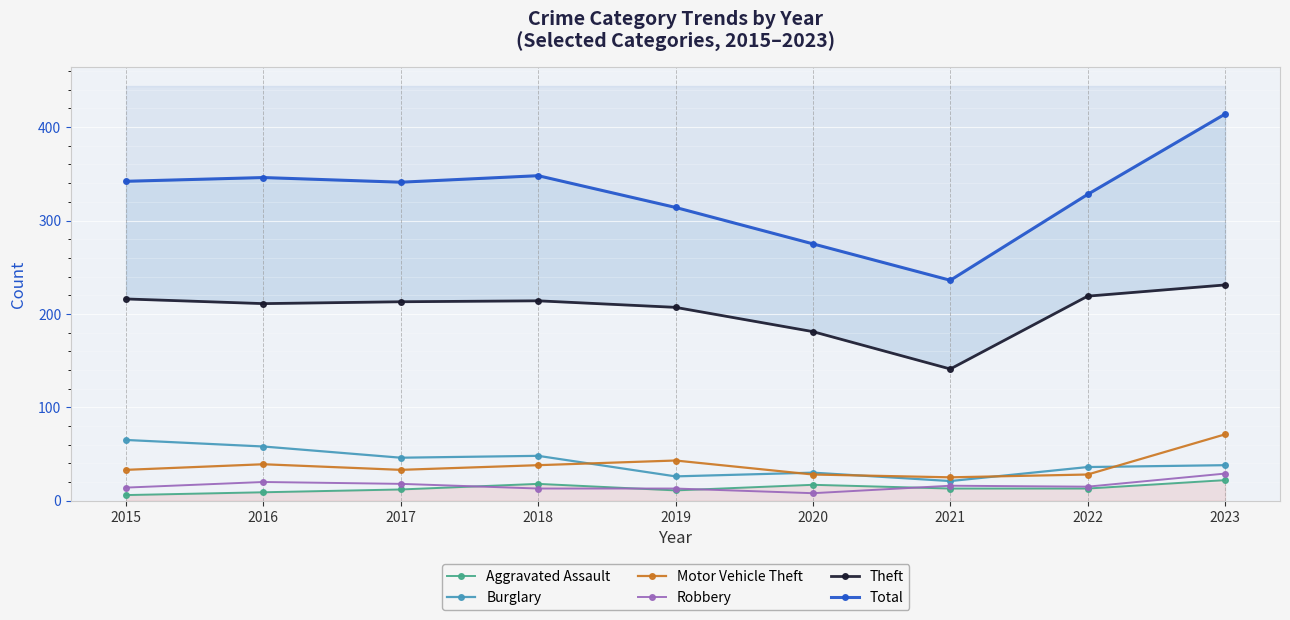

Is it true that Motor Vehicle Theft equals 50 at 2015?

False